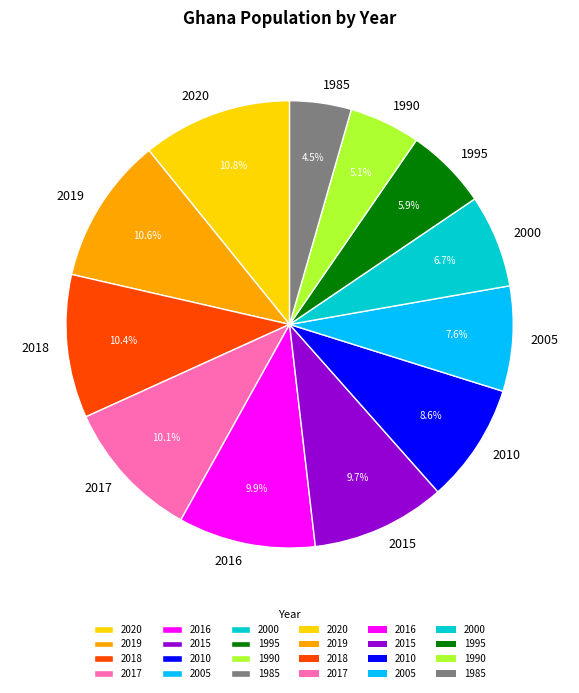

How many segments does this pie chart have?

12